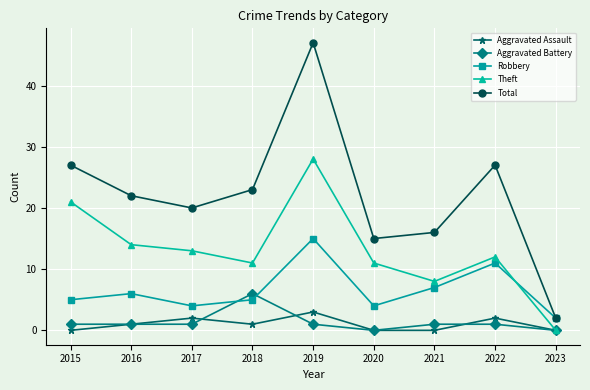

What is the difference between the maximum and minimum values in the Total series?

45